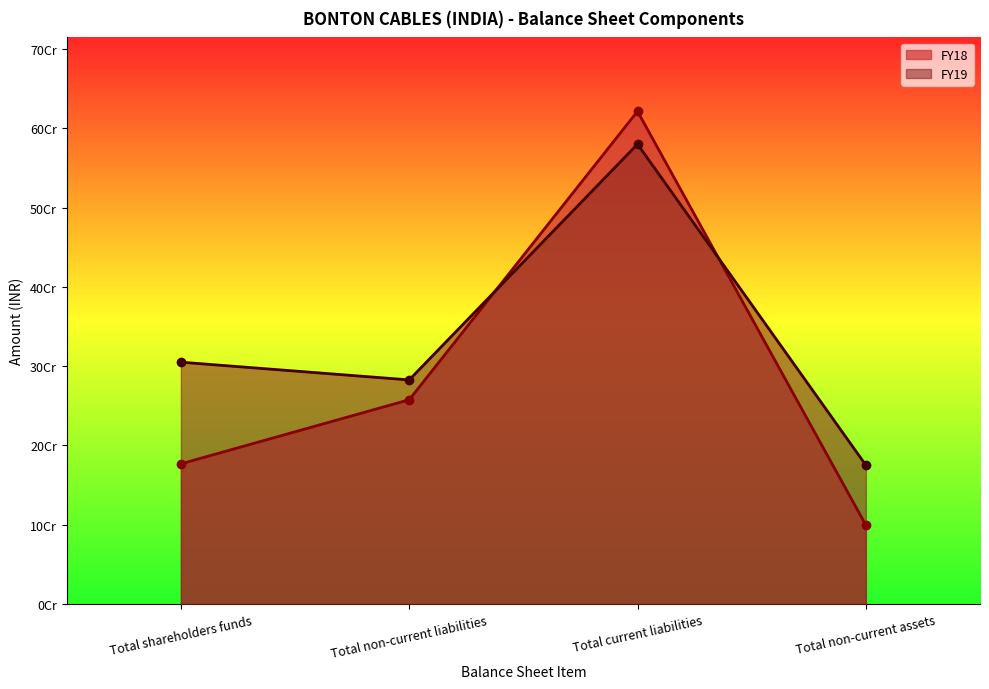

Which series has the largest total across all categories?

FY19